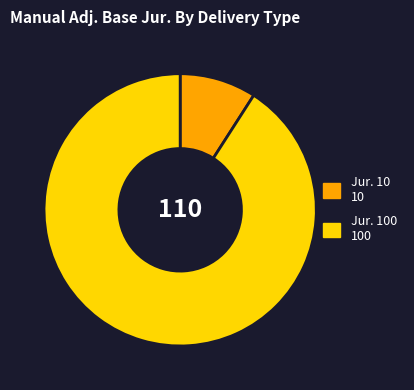

Which has a higher value, Jur. 10 10 or Jur. 100 100?

Jur. 100 100